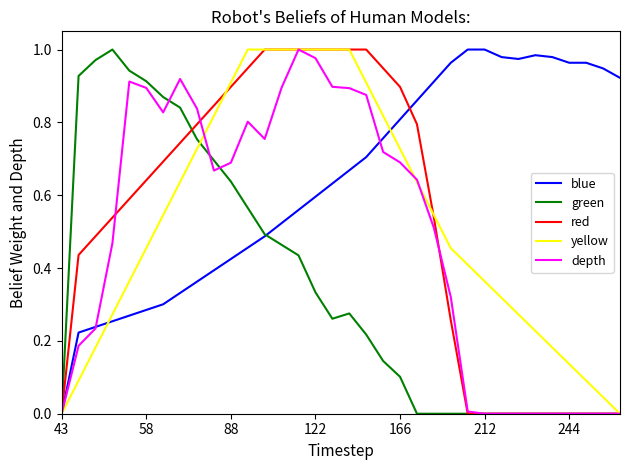

At which label does blue reach its minimum?

43